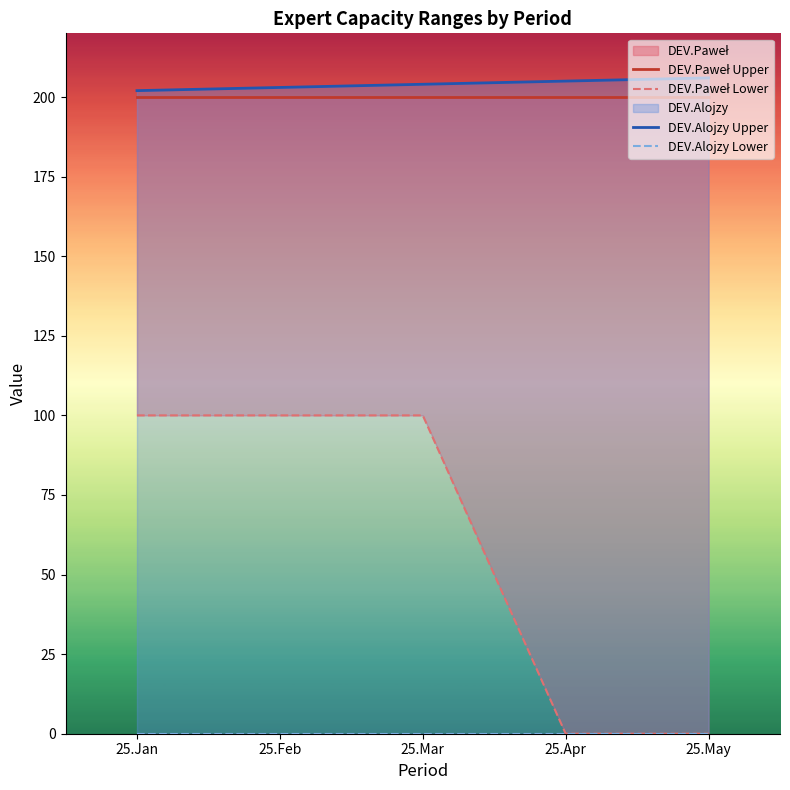

What is the difference between the maximum and minimum values in the DEV.Alojzy Upper series?

4